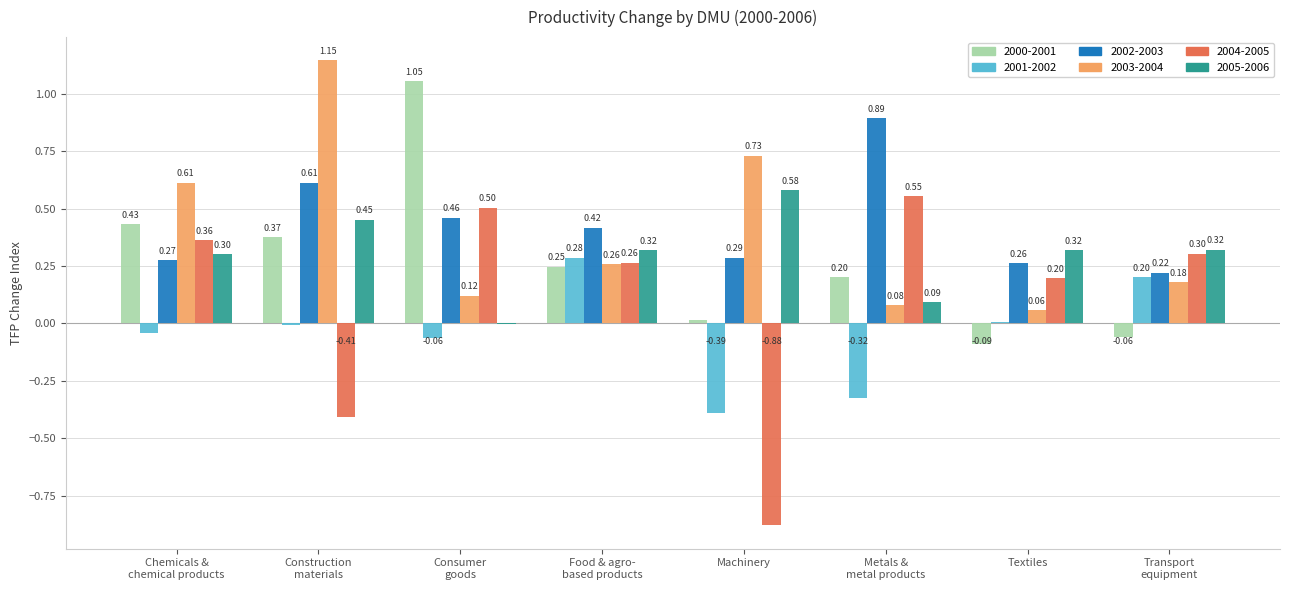

What is the total value across all series at Textiles?

0.8